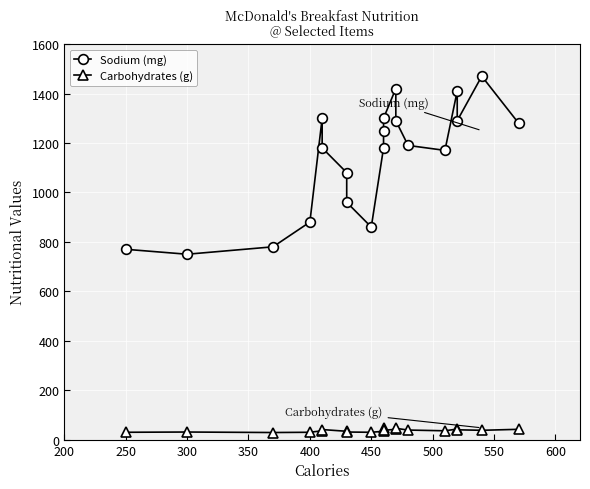

The value of Sodium (mg) at 300 is 368. True or false?

False